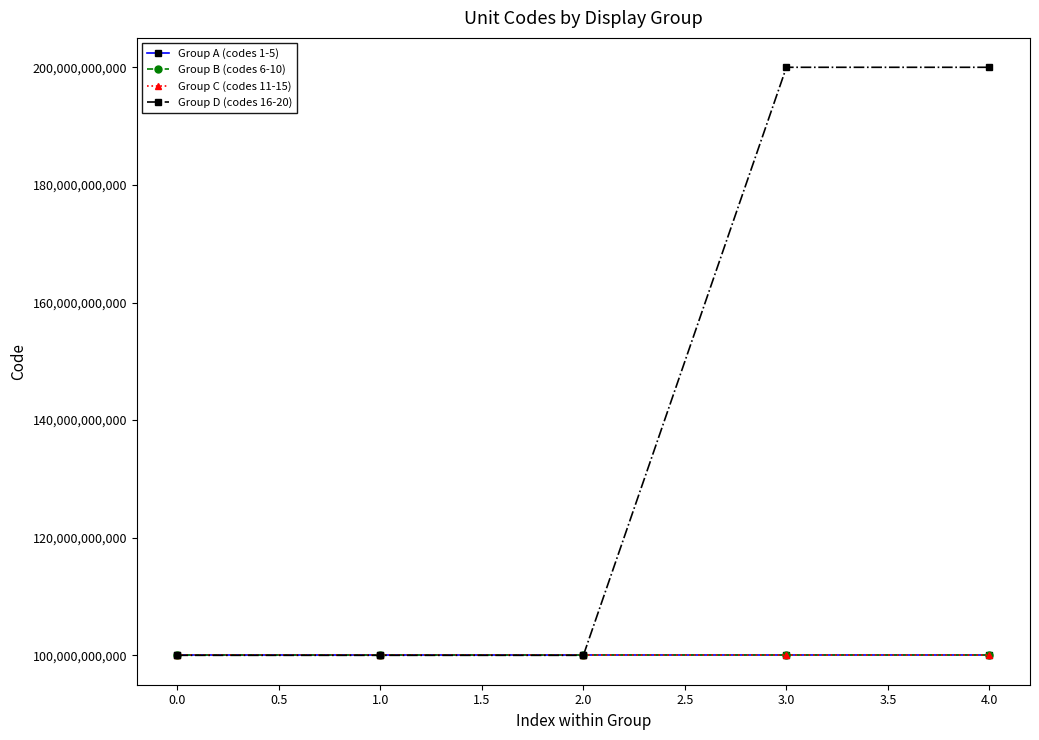

What is the value of the Group A (codes 1-5) point at the 4th from the left?

100000161021